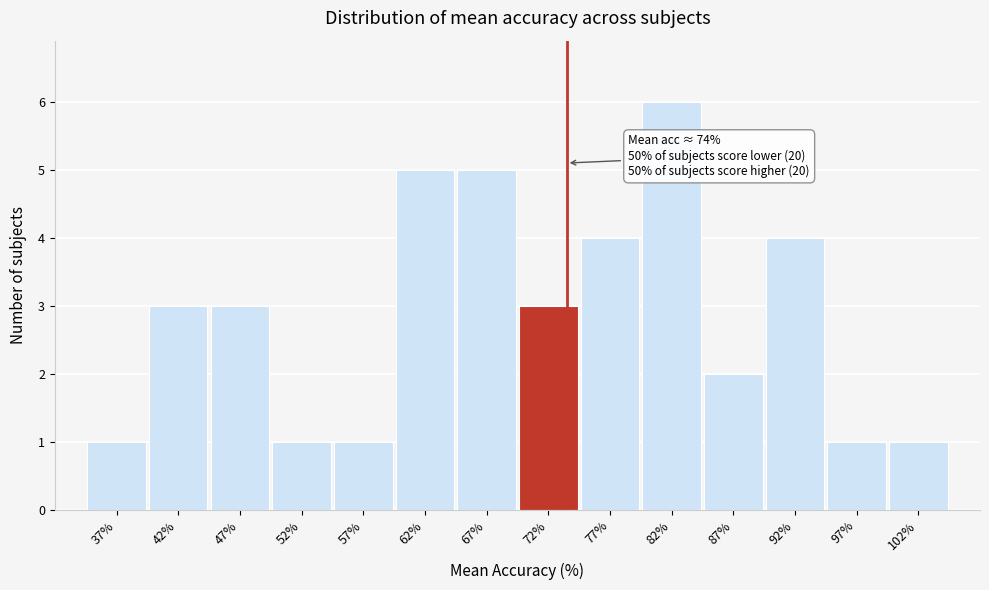

Which range on the x-axis has the tallest bar?

80 to 85